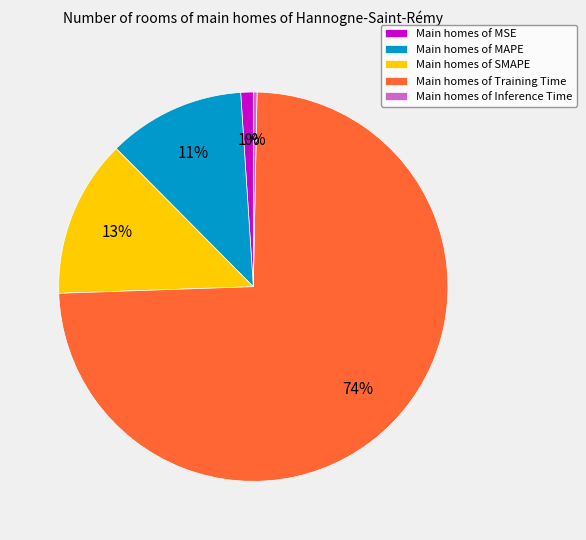

Is the sum of Main homes of Inference Time and Main homes of MSE greater than half?

No